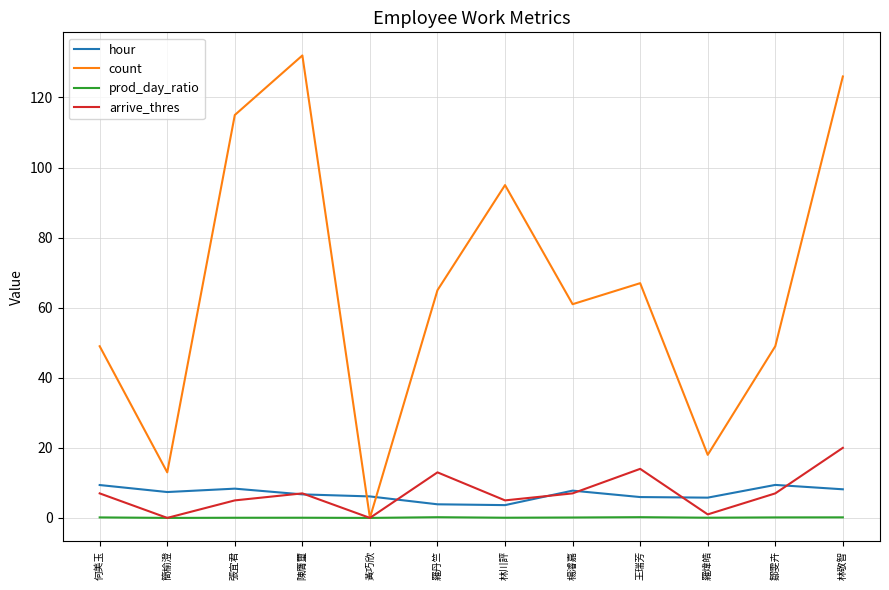

Rank the series by their maximum value, from highest to lowest.

count, arrive_thres, hour, prod_day_ratio